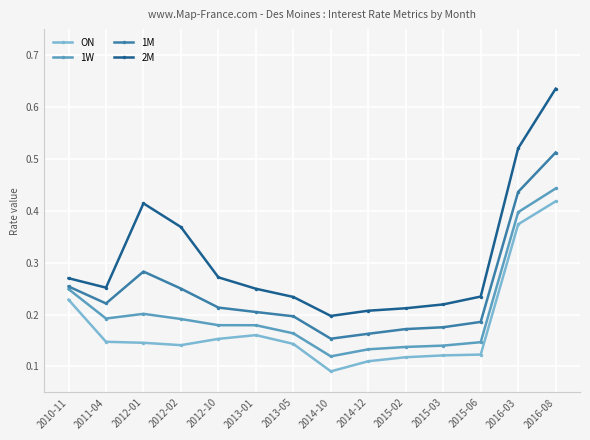

Which category has the highest value across all series?

2016-08